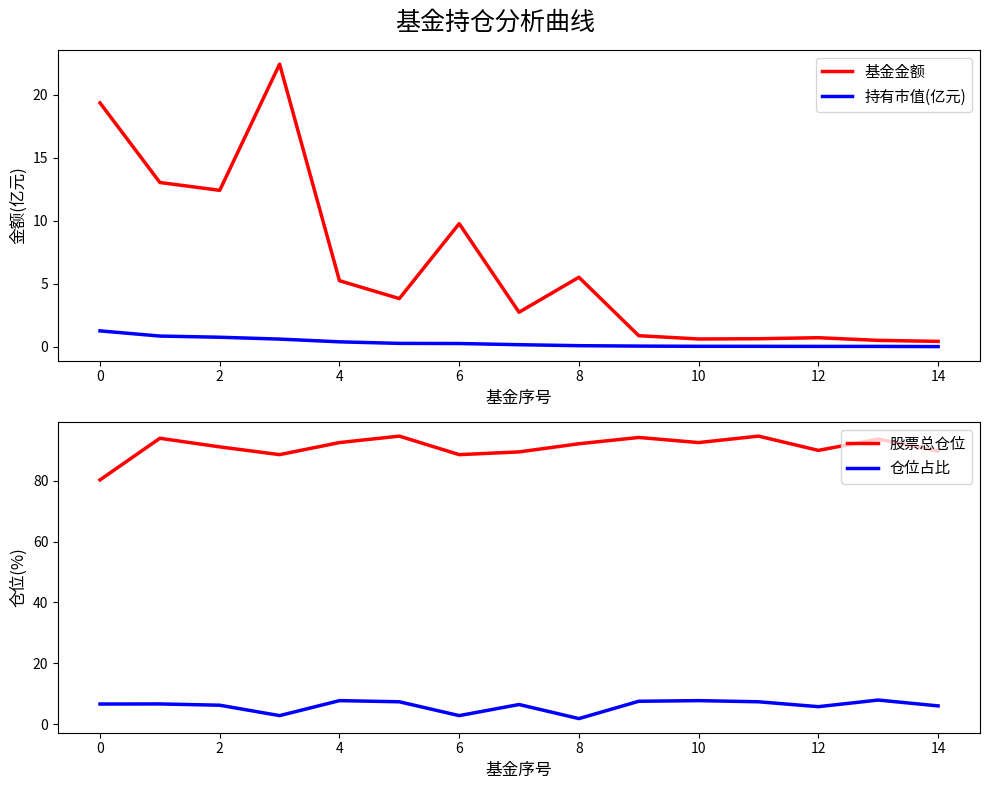

True or false: 股票总仓位 and 仓位占比 intersect in this chart.

False